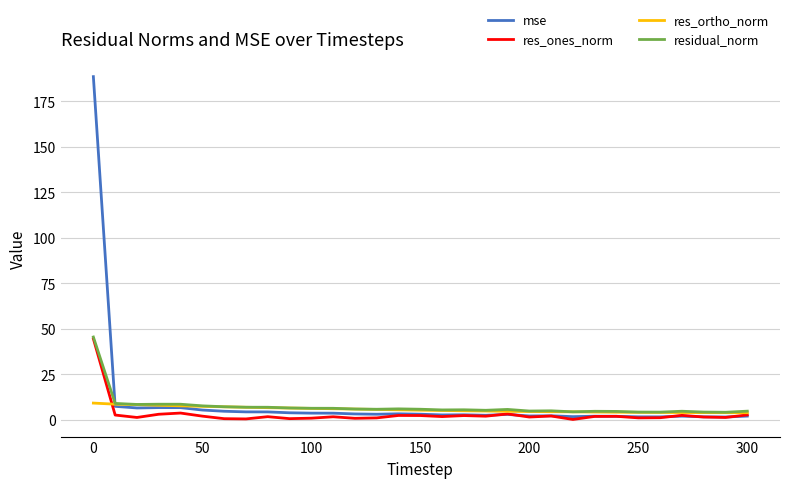

Which series has the largest range (max minus min)?

mse